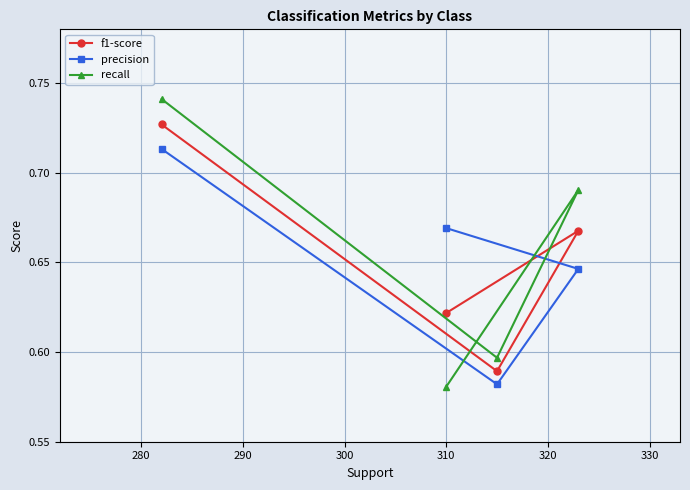

Which series ends up on top after the final intersection of precision and recall?

recall